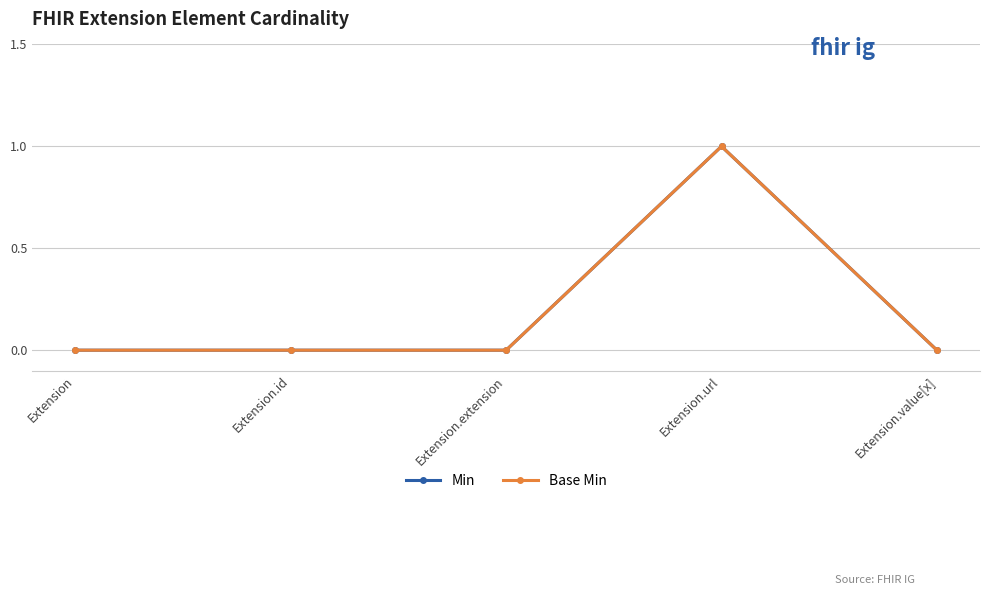

Is this an area chart (filled region under the line)?

No